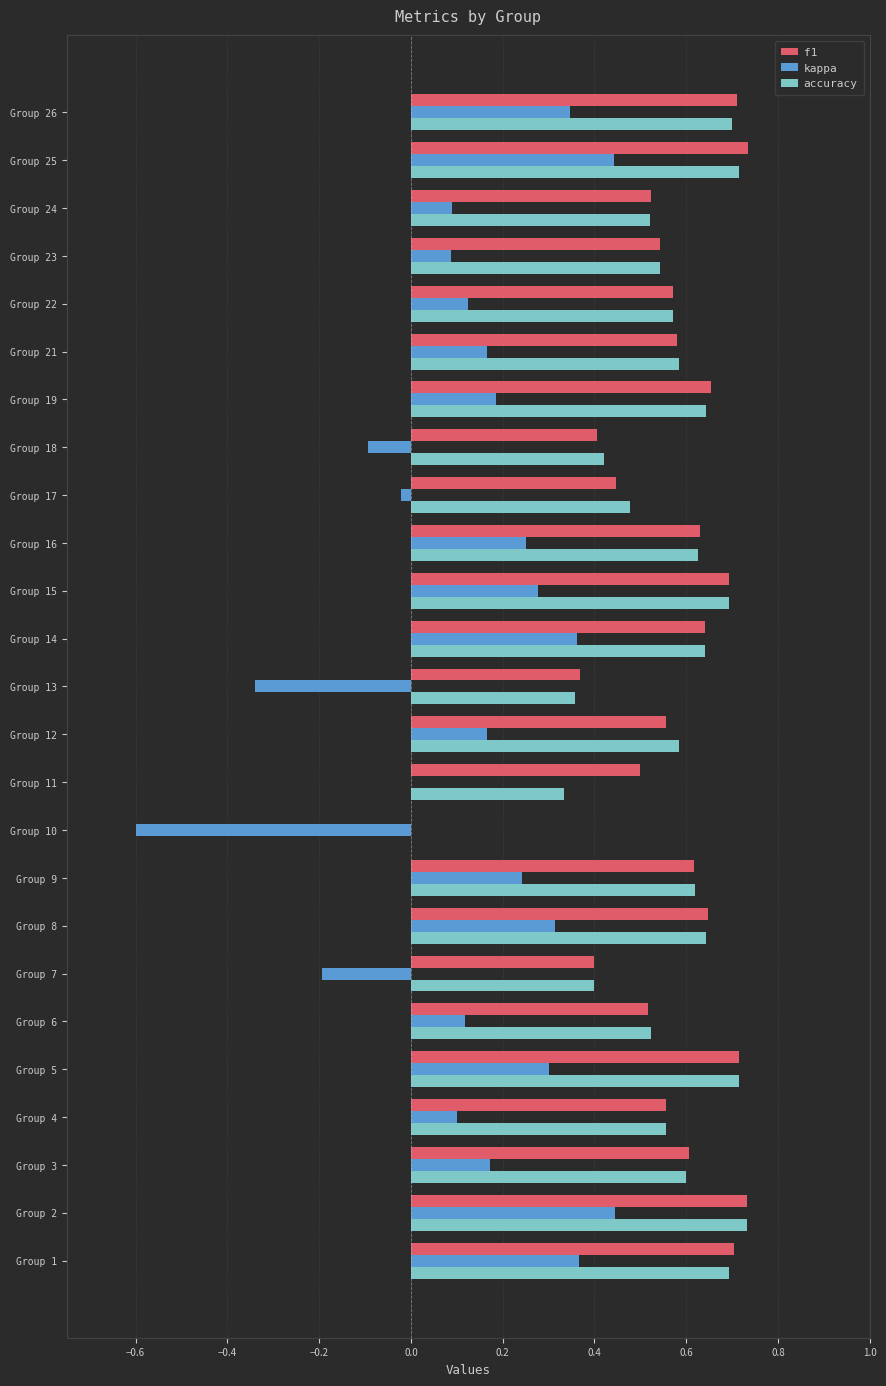

What is the sum of all accuracy values?

13.9